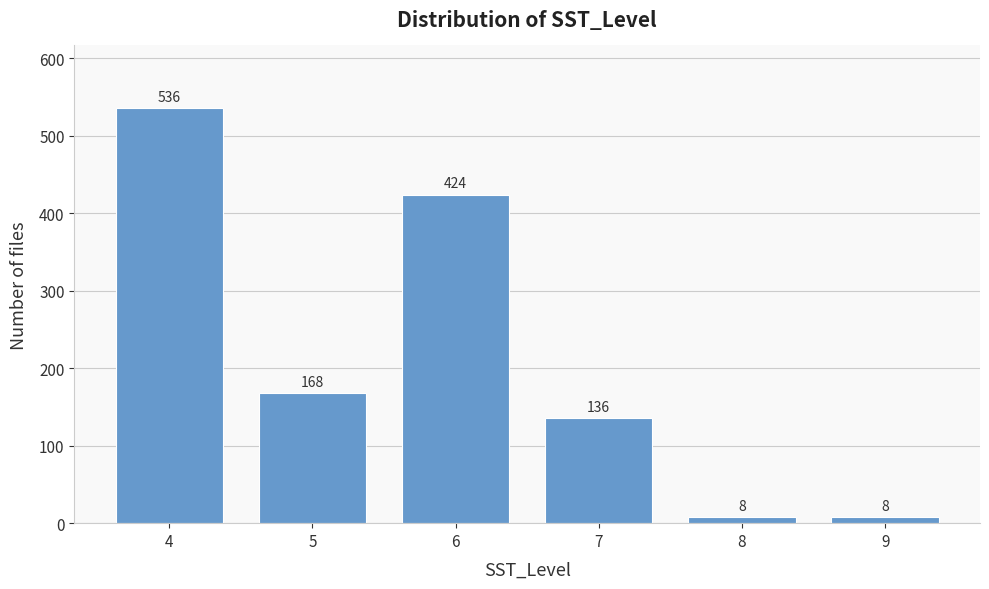

Reading left to right, list all the values displayed in this chart.

4=536	5=168	6=424	7=136	8=8	9=8